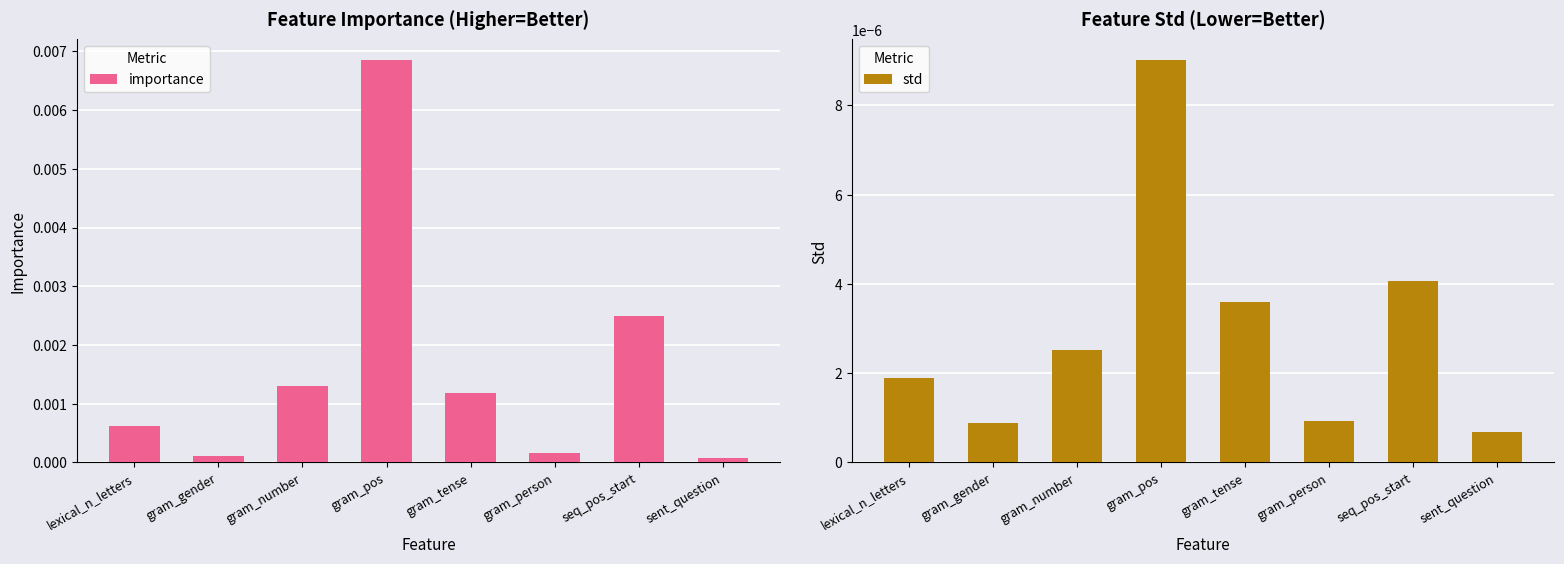

What is the label of the 1st bar from the right?

sent_question